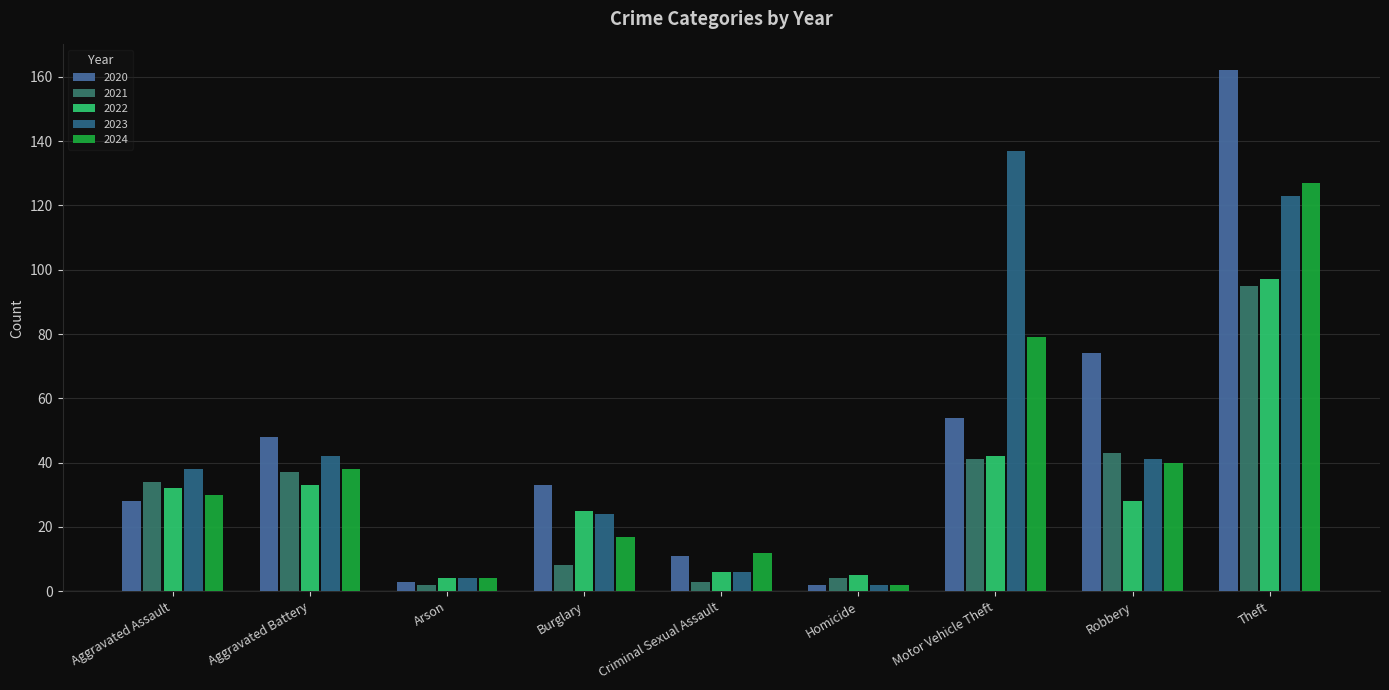

At which category is the sum across all series the highest?

Theft